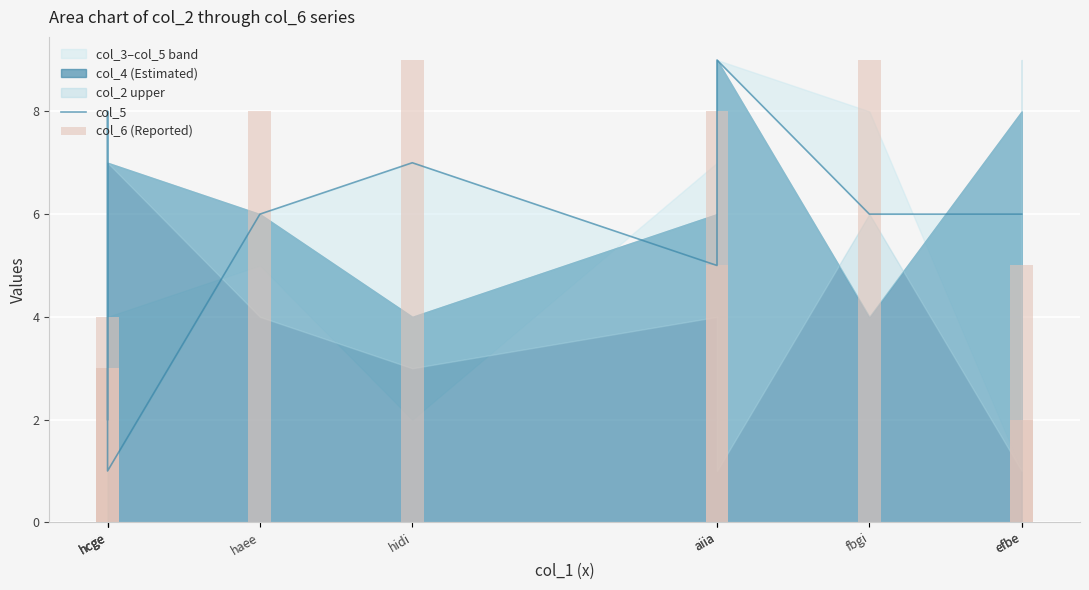

The value of col_6 (Reported) at efbe is 2. True or false?

True